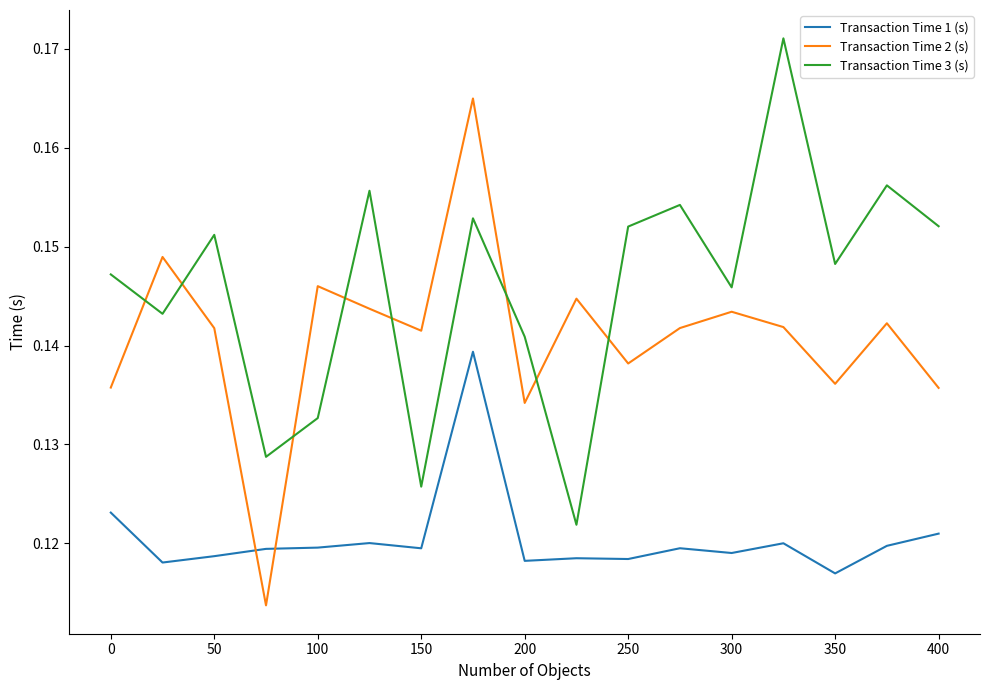

List the series in order of their peak value, highest first.

Transaction Time 3 (s), Transaction Time 2 (s), Transaction Time 1 (s)